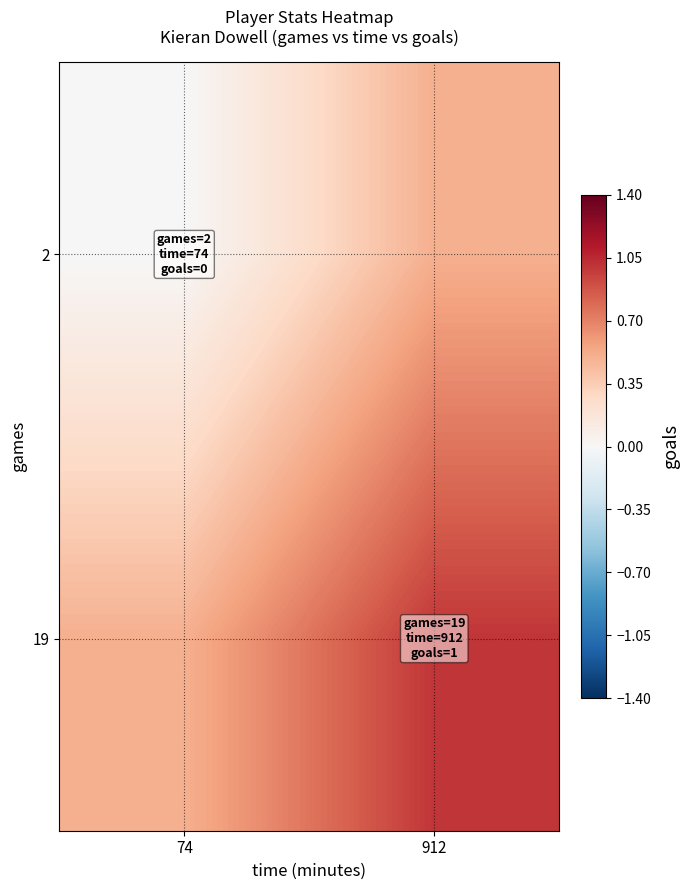

Reading right to left, extract all data points from this chart.

2: 912=0.5	74=0.0
19: 912=1.0	74=0.5